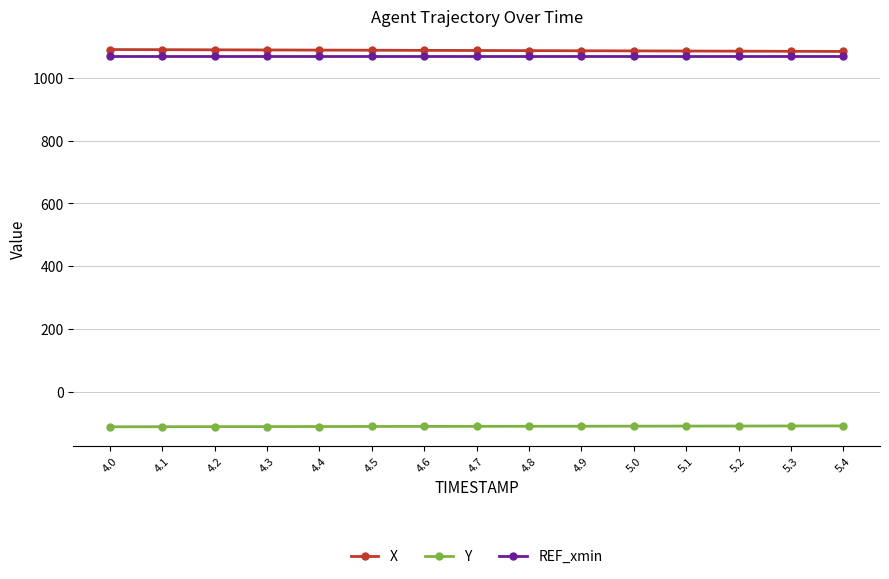

Is it true that Y equals -188.3 at 5.1?

False